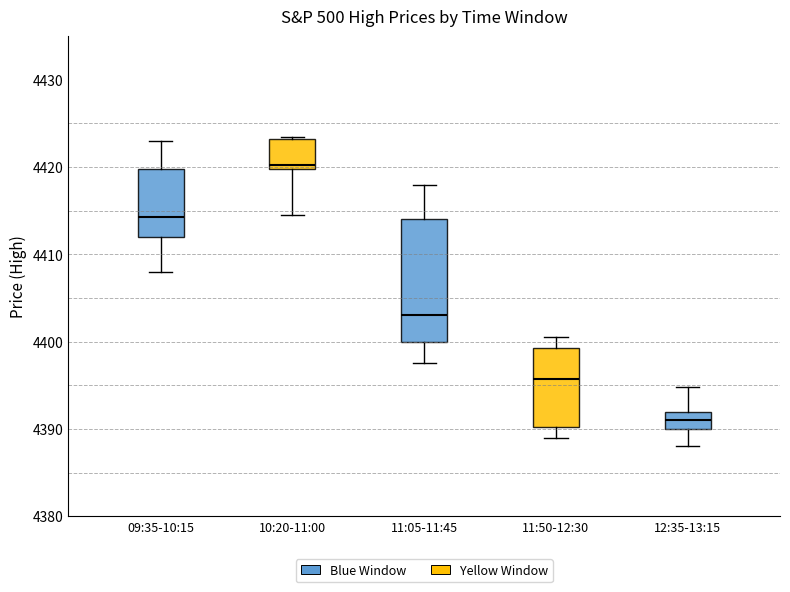

Reading left to right, transcribe this box plot: for each box, give where its median line is, the range the box spans, and where its two whiskers end, as read against the y-axis. The values are not printed on the chart, so give them approximately, as read against the axis.

09:35-10:15: median 4414, box 4412 to 4420, whiskers 4408 to 4423
10:20-11:00: median 4420 (just above the box's lower edge), box 4420 to 4423, whiskers 4415 to 4424
11:05-11:45: median 4403, box 4400 to 4414, whiskers 4398 to 4418
11:50-12:30: median 4396, box 4390 to 4399, whiskers 4389 to 4401
12:35-13:15: median 4391, box 4390 to 4392, whiskers 4388 to 4395